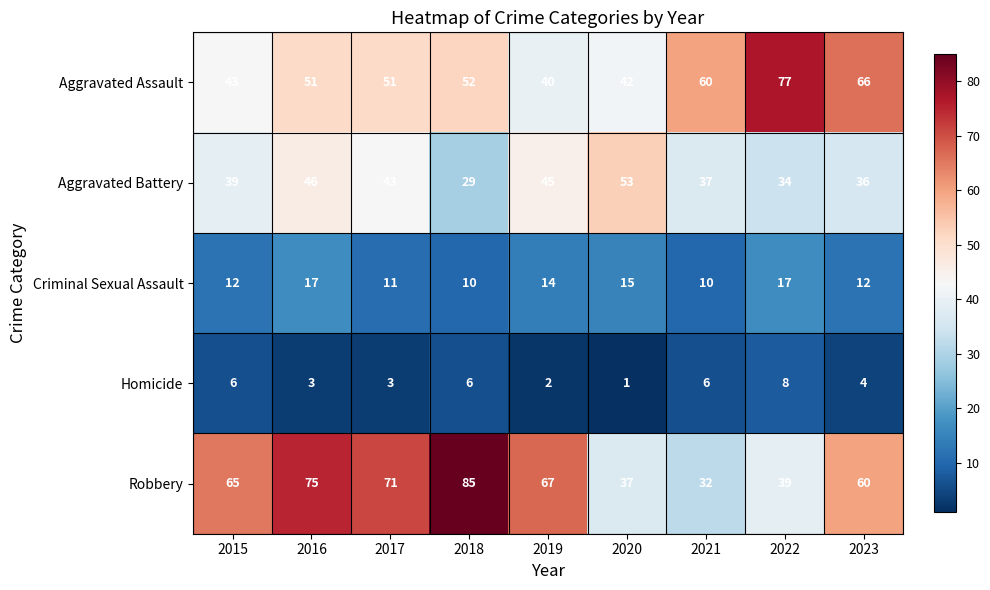

What is the difference between the maximum and second lowest values in the Homicide series?

6